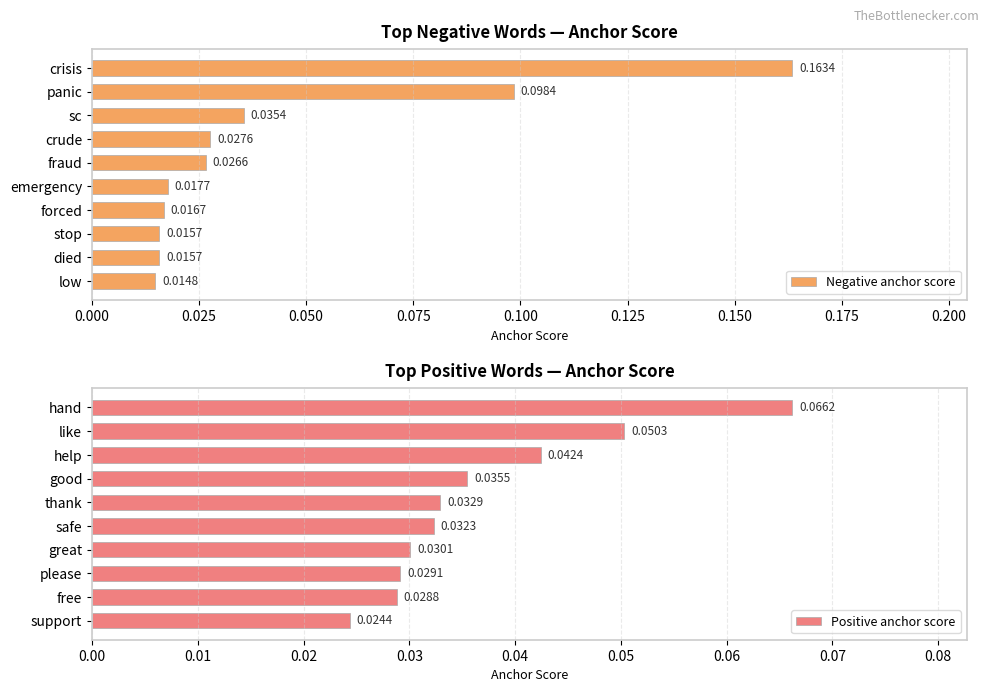

Where is Negative anchor score nearest to the value 0?

low